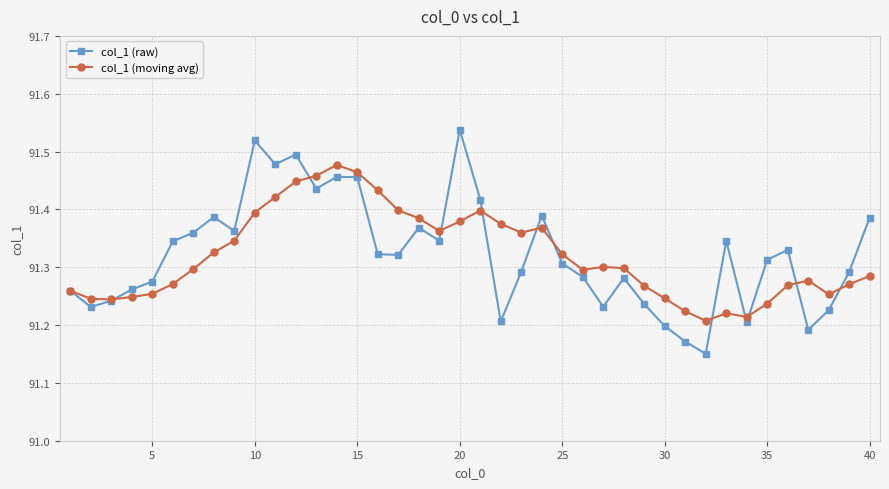

List the series in order of their peak value, lowest first.

col_1 (moving avg), col_1 (raw)